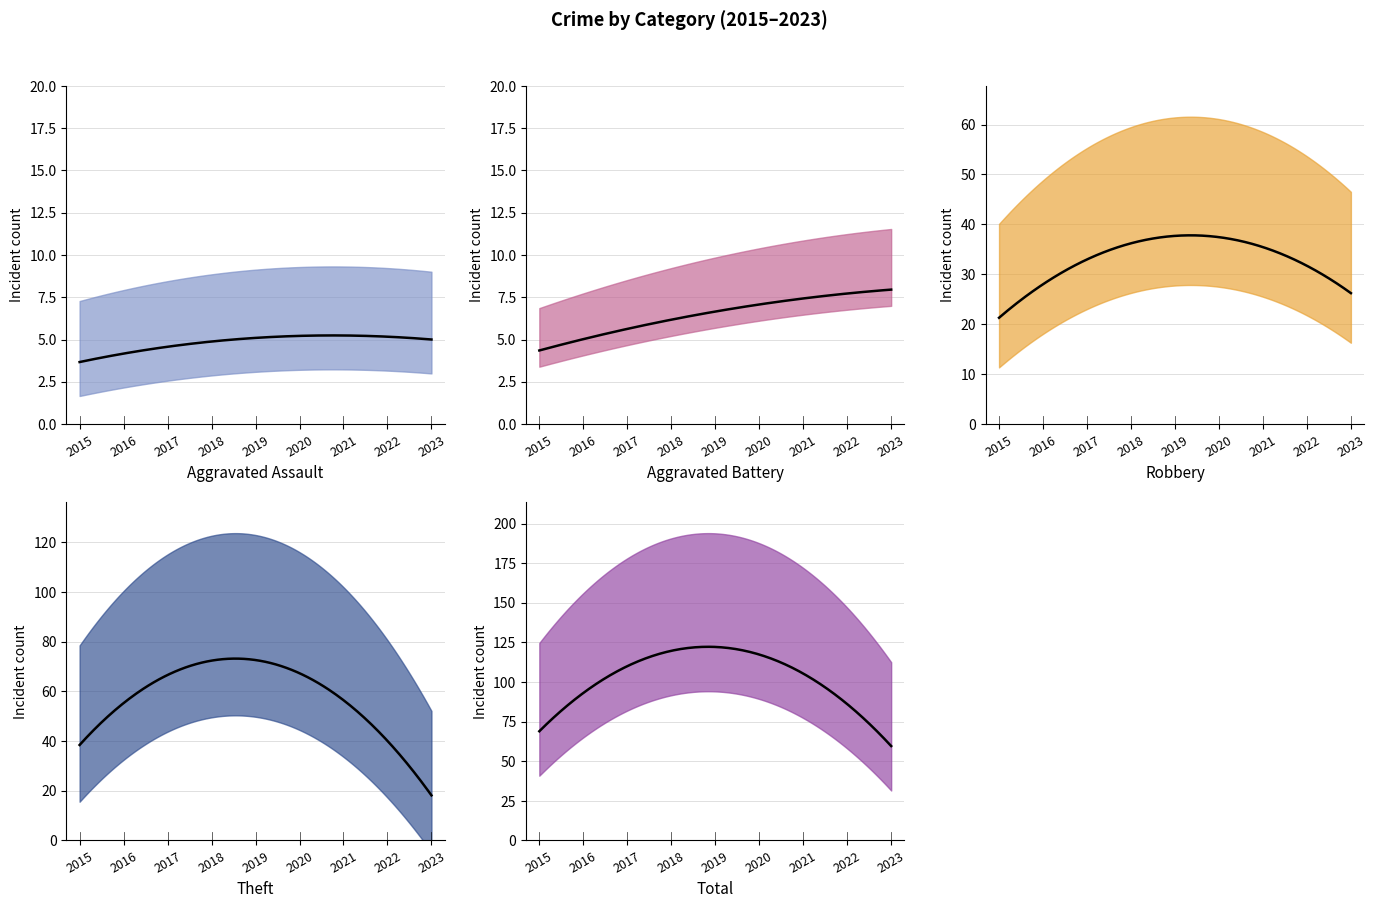

True or false: Total and Theft cross at least once.

False